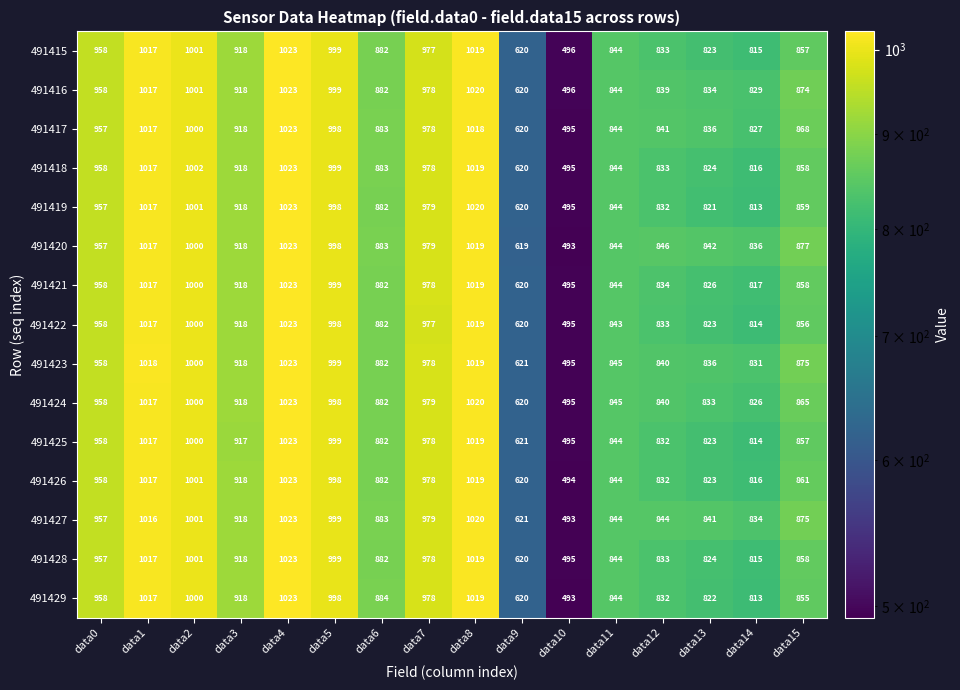

At which category is the sum across all series the highest?

data4